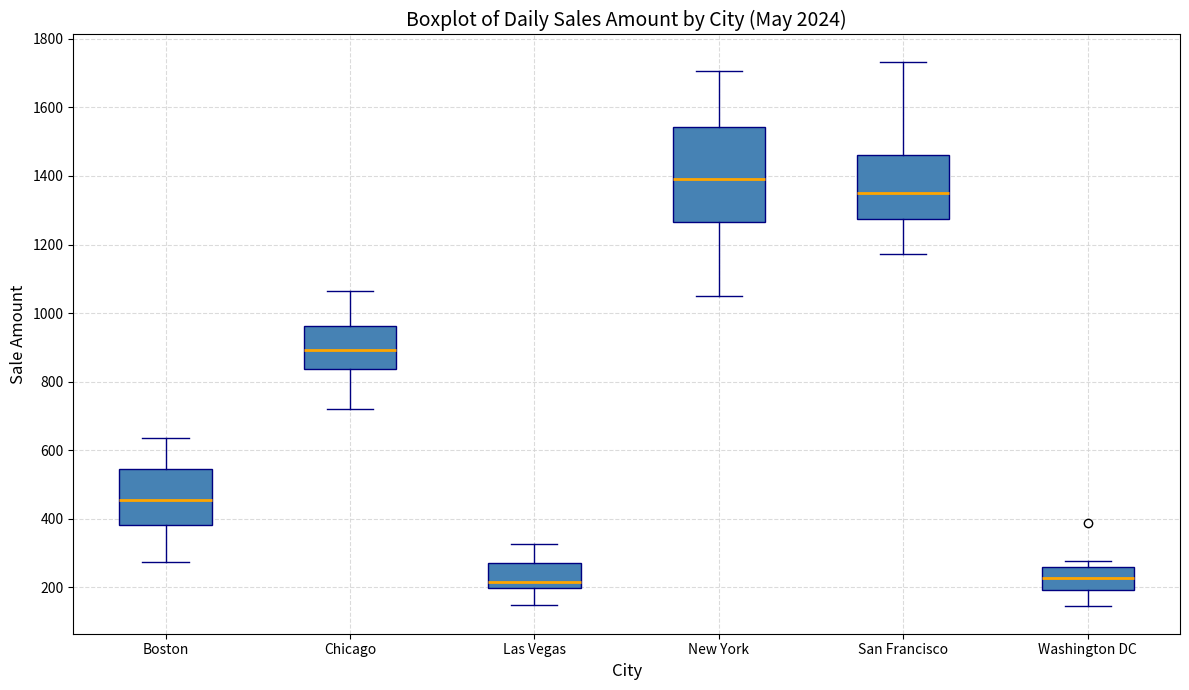

Which box is the tallest, from its lower edge to its upper edge?

New York